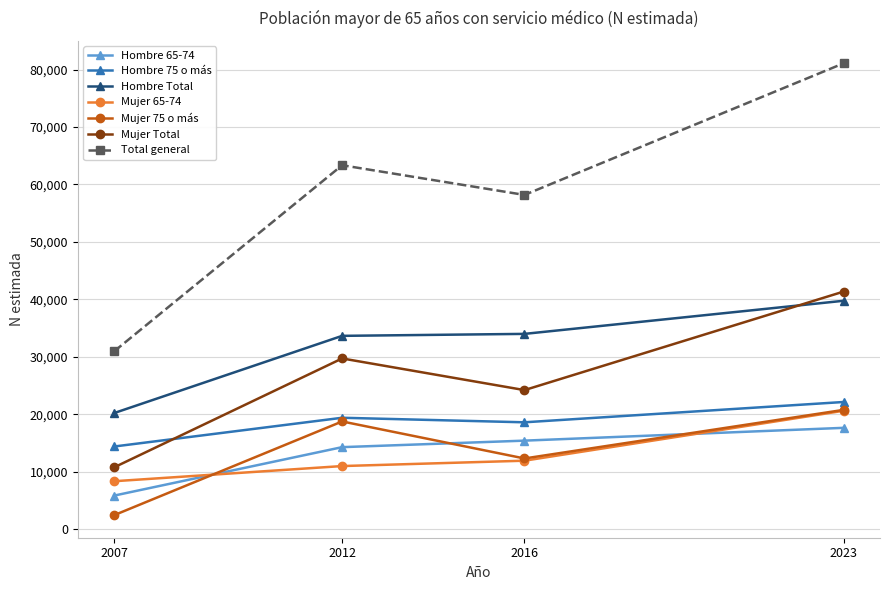

What is the value of the Hombre 75 o más point at the 1st from the left?

14374